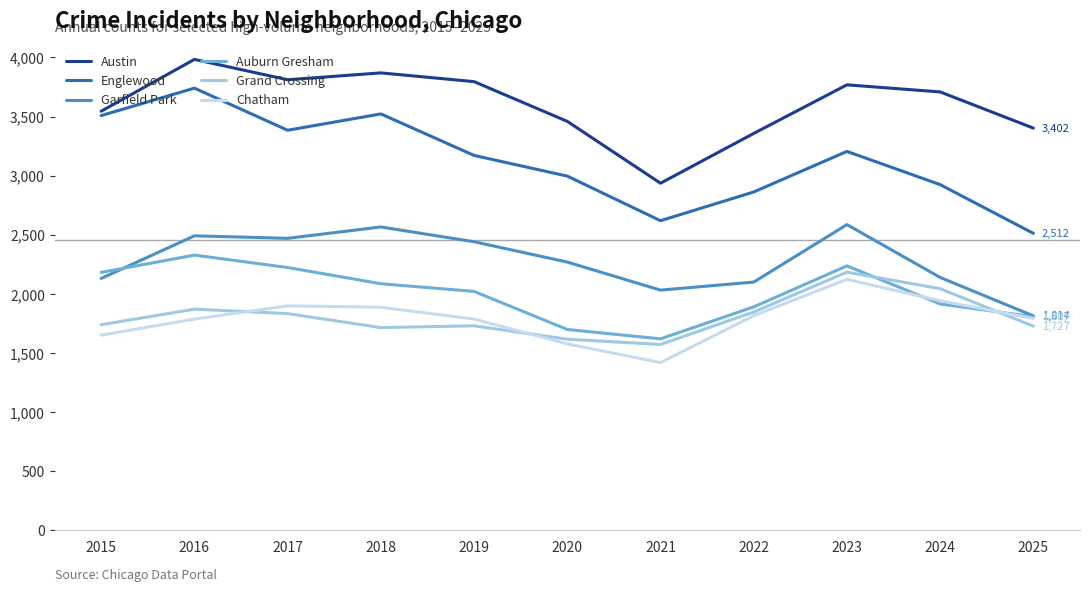

True or false: Austin has a value of 1074 at 2015.

False